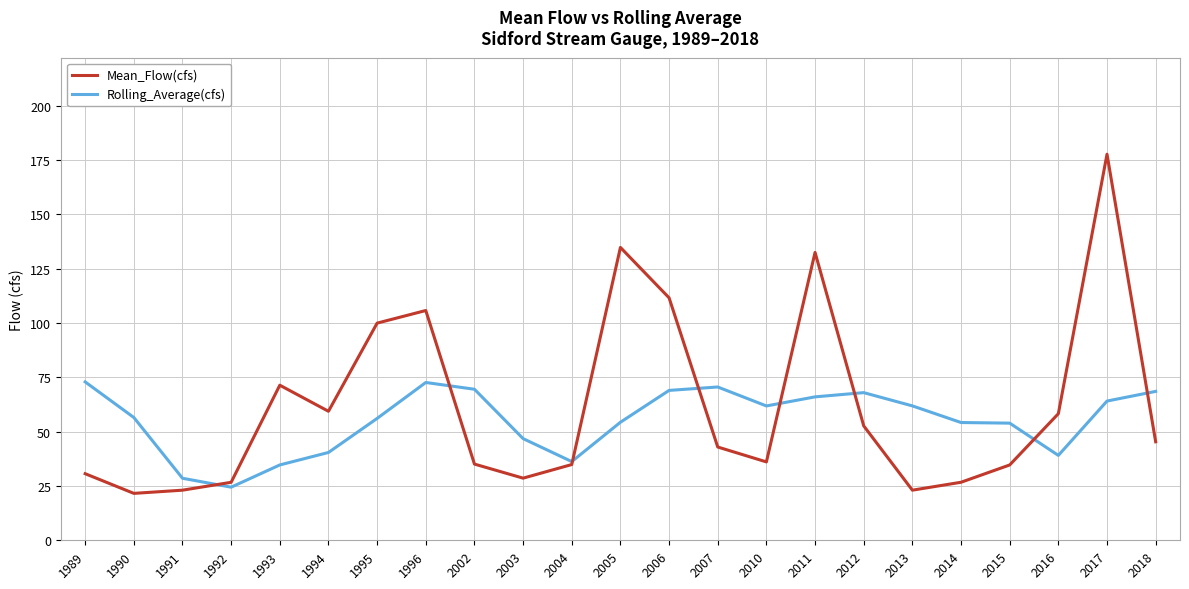

True or false: Mean_Flow(cfs) and Rolling_Average(cfs) intersect in this chart.

True